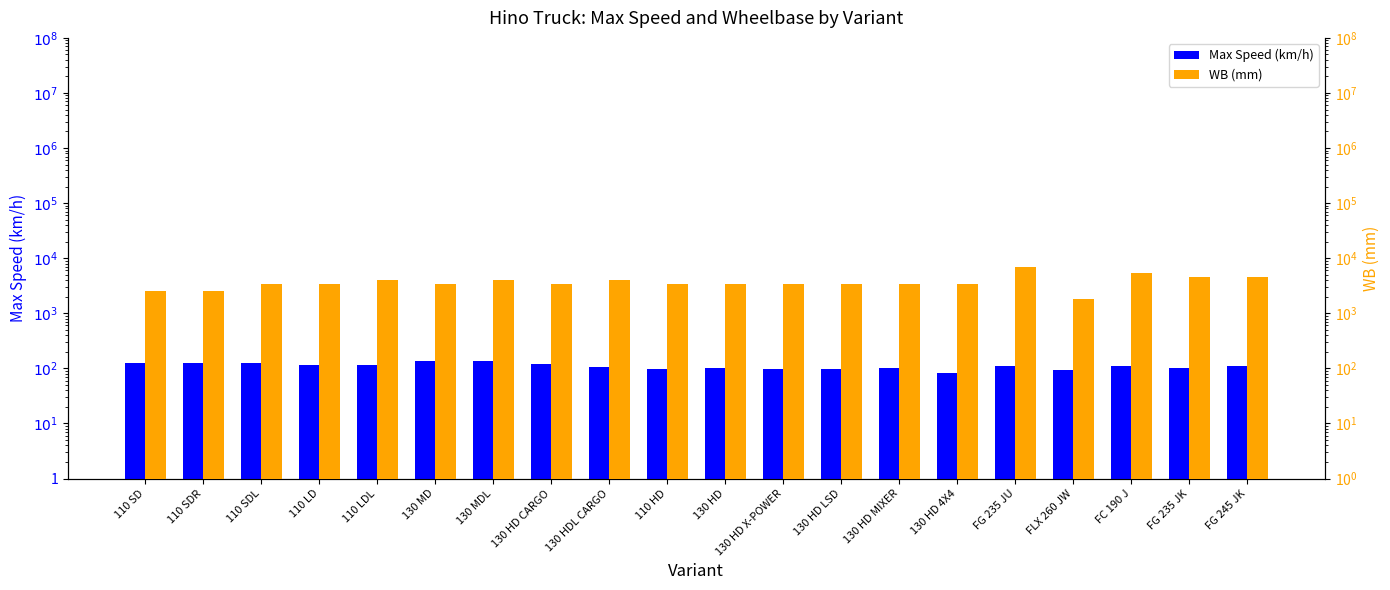

Which label corresponds to the largest value in the chart?

FG 235 JU